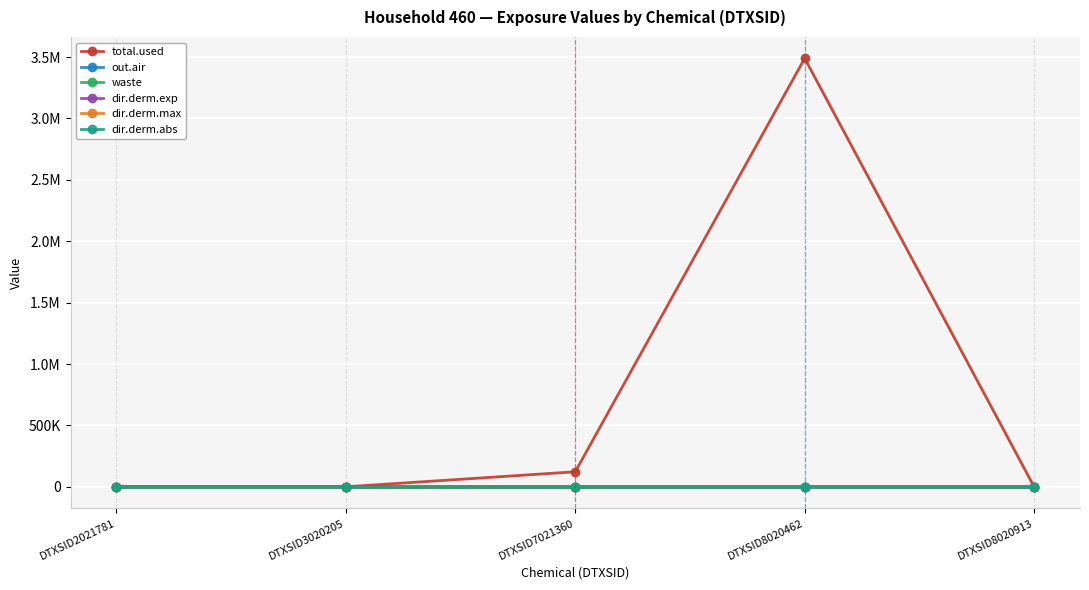

Which series has the largest total across all categories?

total.used